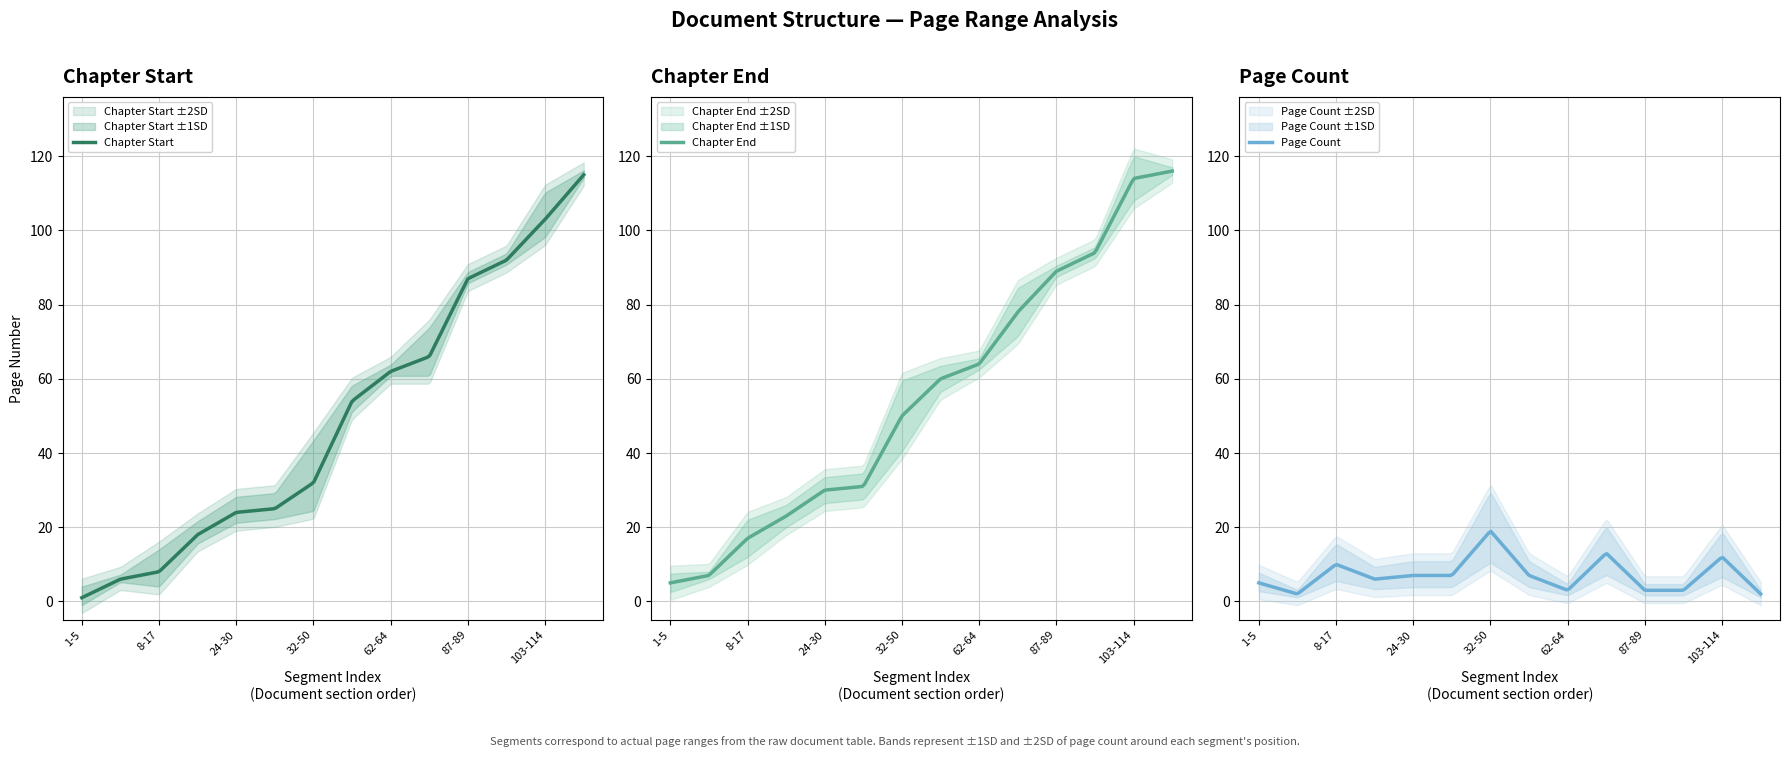

What is the difference between the highest and lowest values at 18-23?

17